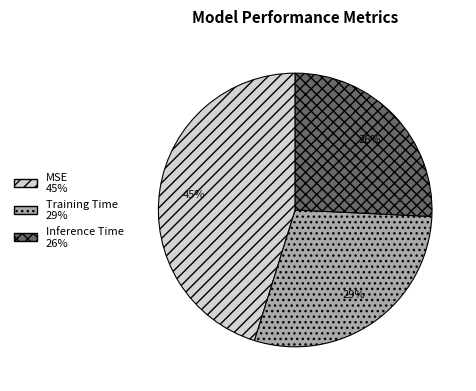

Does Inference Time represent more than half of the total?

No